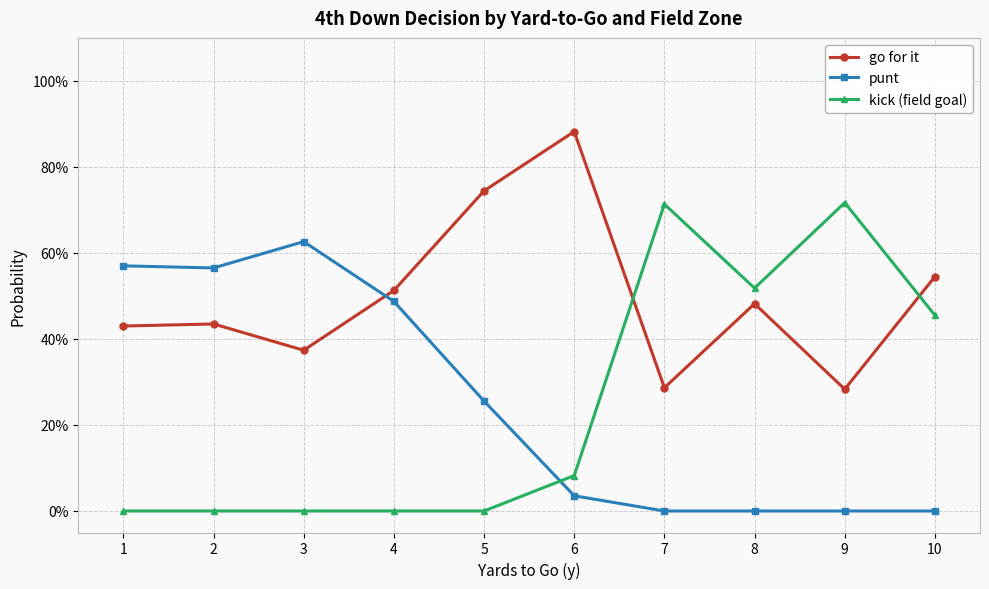

Is this an area chart (filled region under the line)?

No